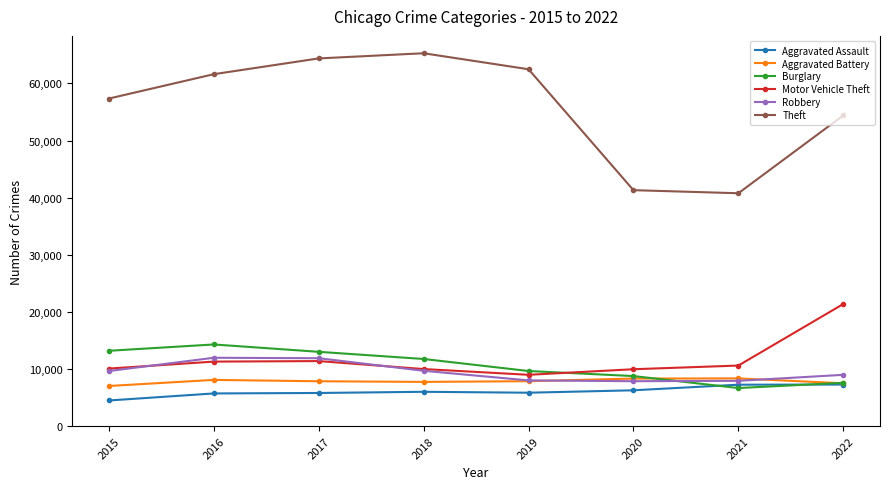

How many interior local peaks does the Theft series have?

1